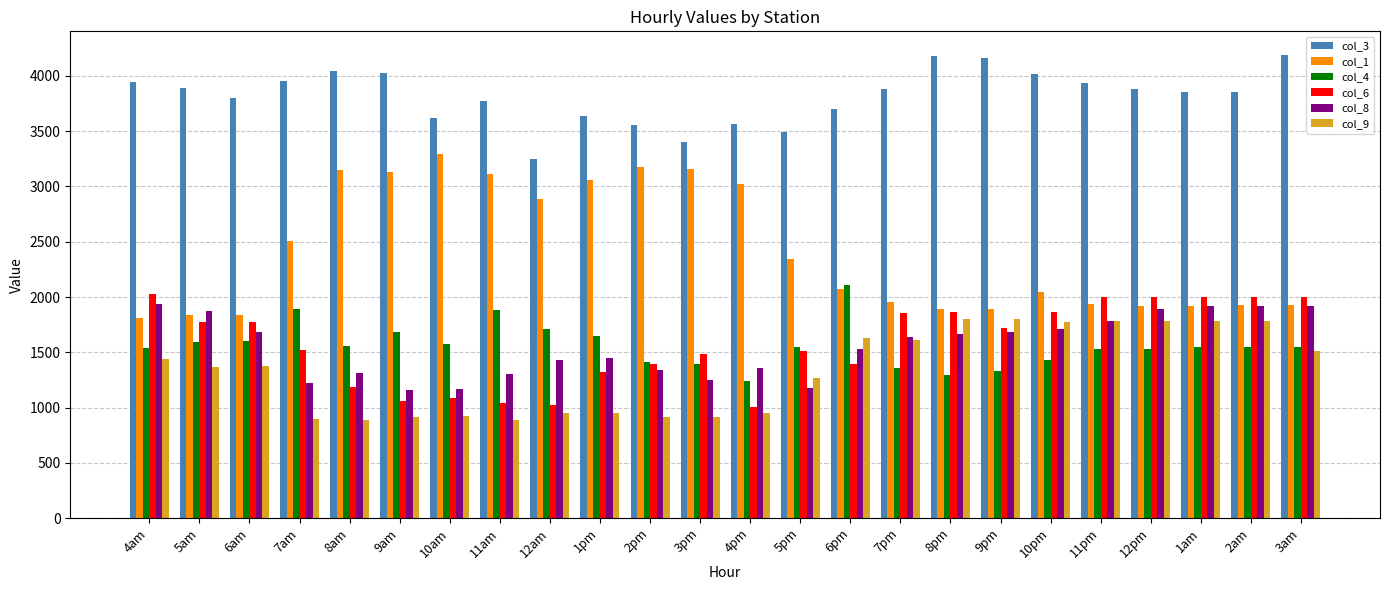

The value of col_8 at 10am is 1937.1. True or false?

False